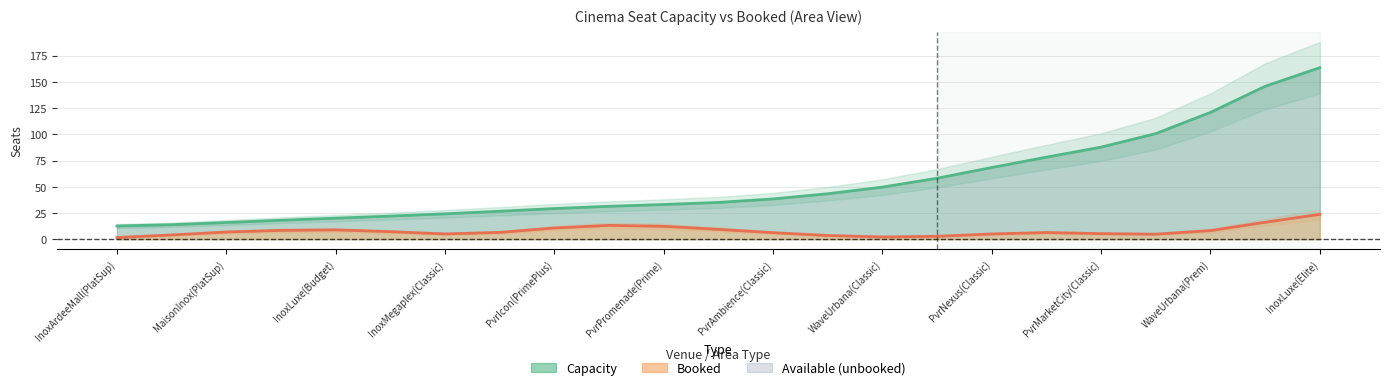

Which series has the largest total across all categories?

capacity